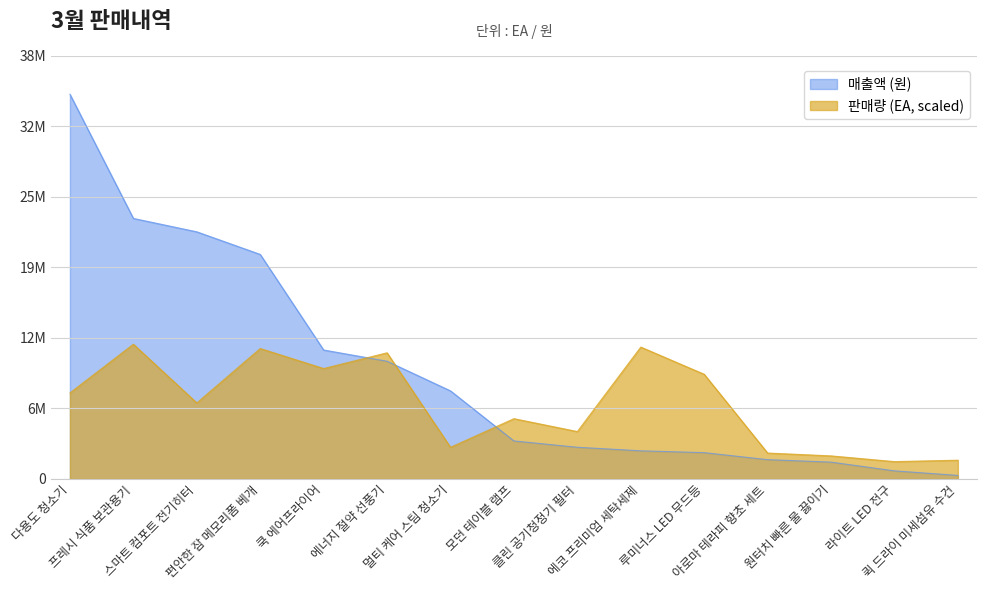

The 판매량 (EA) series shows 920752.6 at 아로마 테라피 향초 세트. True or false?

False